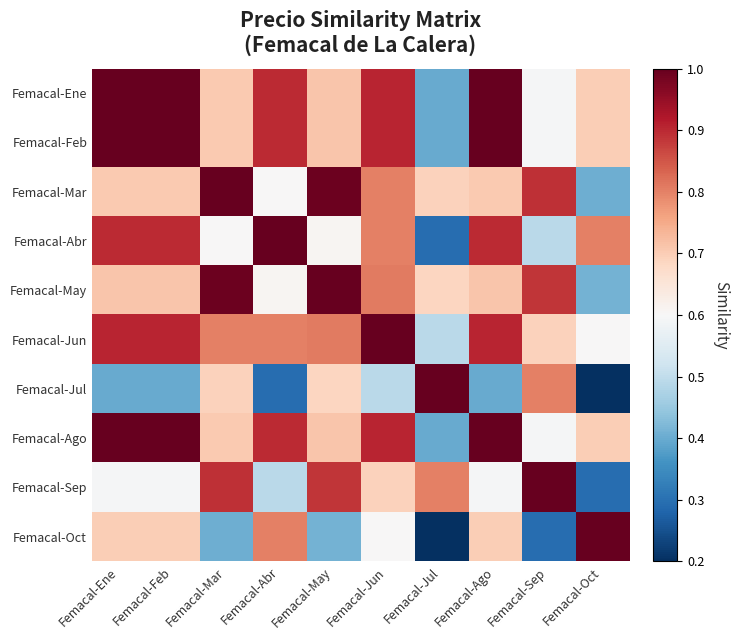

Count the number of data series in this chart.

10